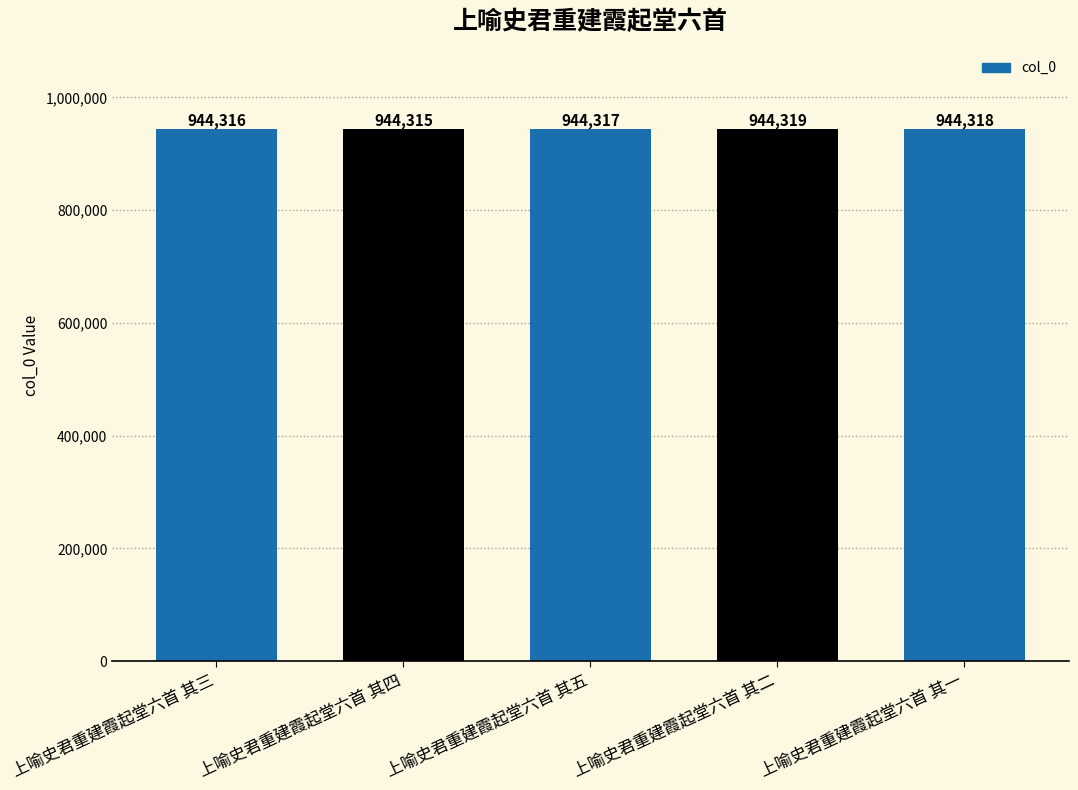

Rank the categories by value from lowest to highest.

上喻史君重建霞起堂六首 其四, 上喻史君重建霞起堂六首 其三, 上喻史君重建霞起堂六首 其五, 上喻史君重建霞起堂六首 其一, 上喻史君重建霞起堂六首 其二